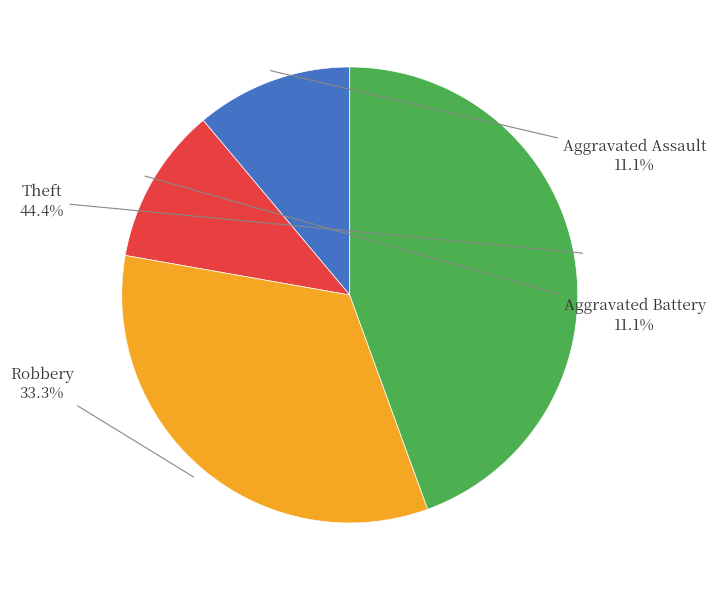

Does any single category account for the majority?

No